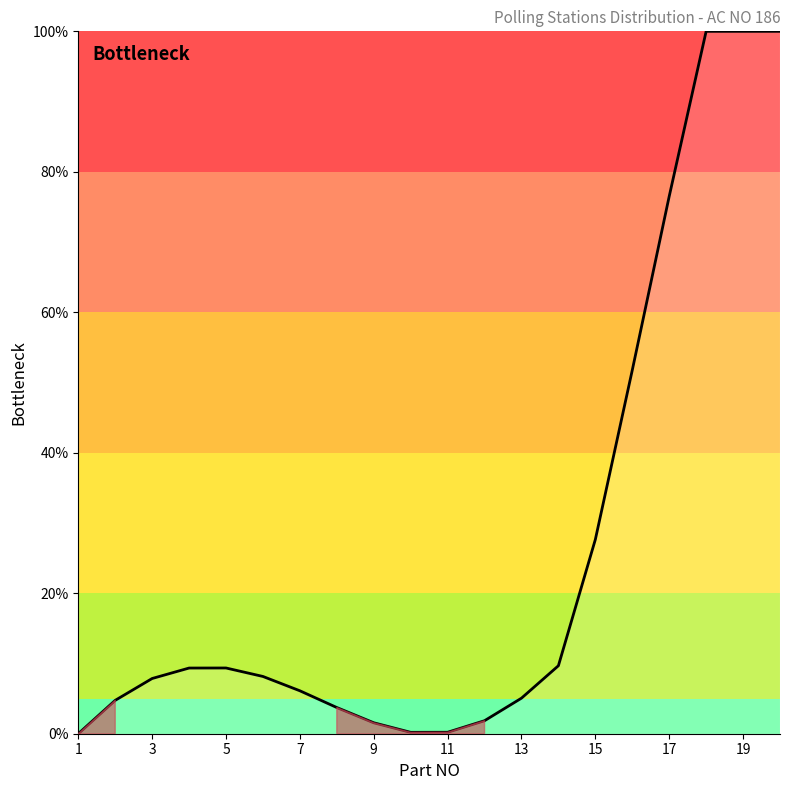

What is the average value?

26.2